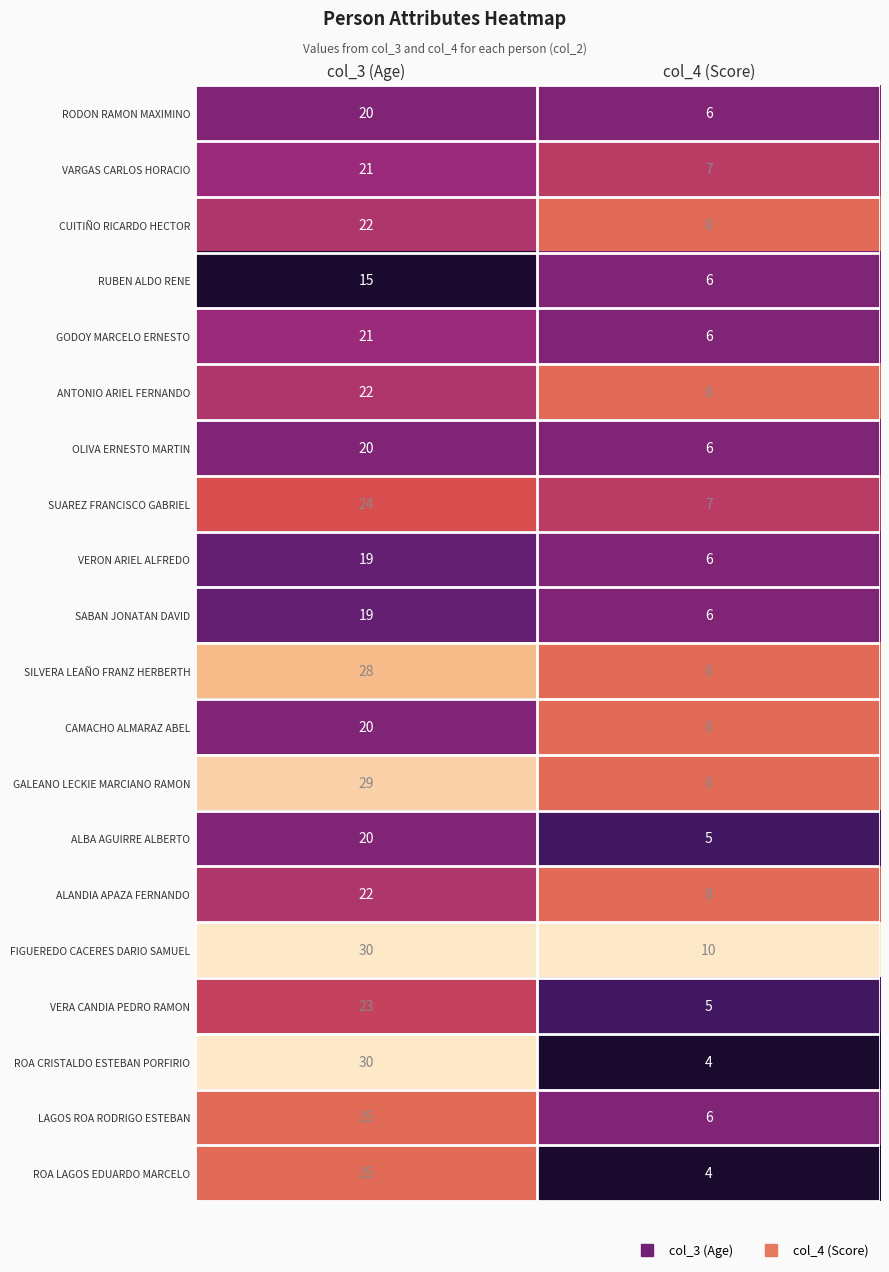

What is the sum of the SILVERA LEAÑO FRANZ HERBERTH values at col_3 (Age) and col_4 (Score)?

36